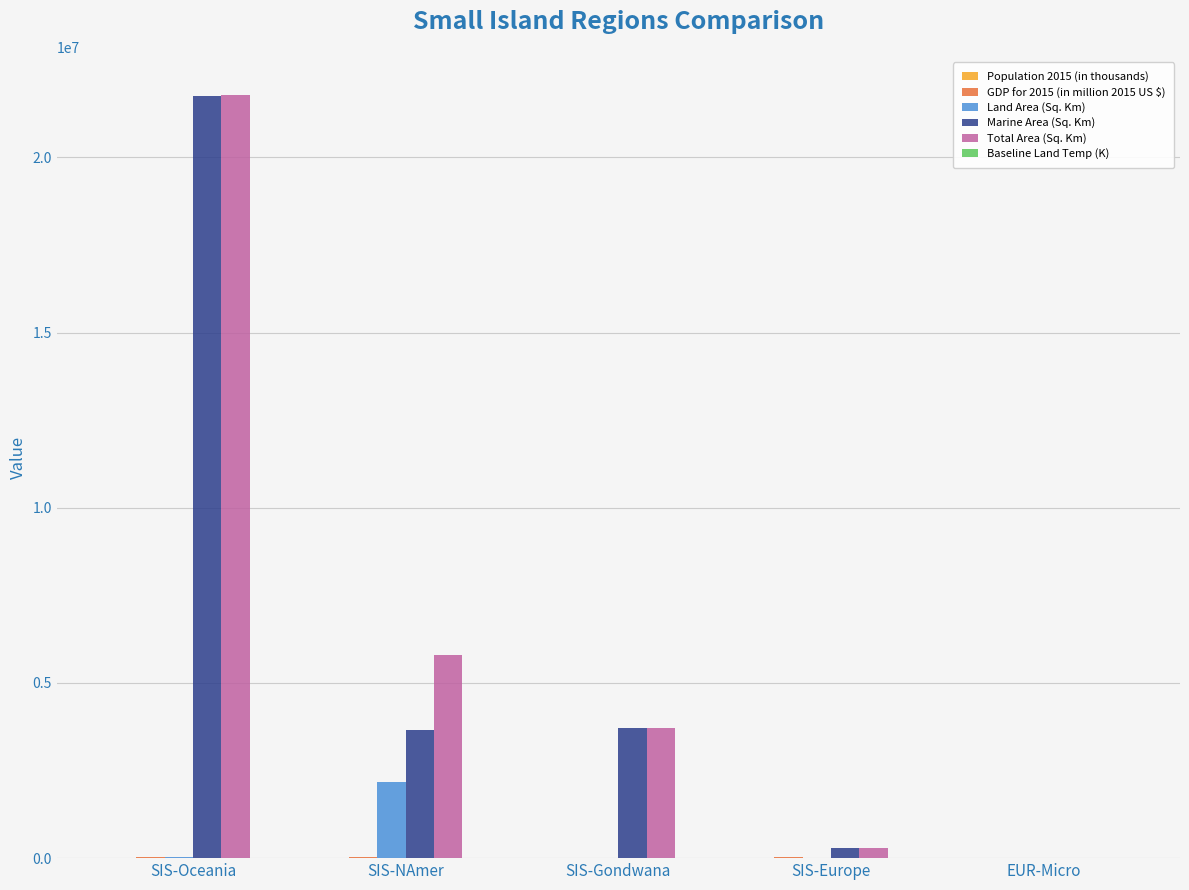

Which series changed the most between SIS-Gondwana and SIS-Europe?

Total Area (Sq. Km)